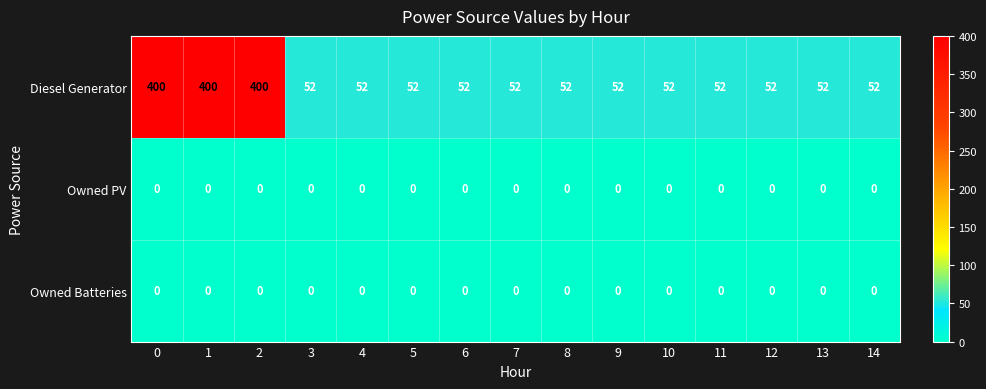

Read the Diesel Generator value at 14, to the nearest 5.

50